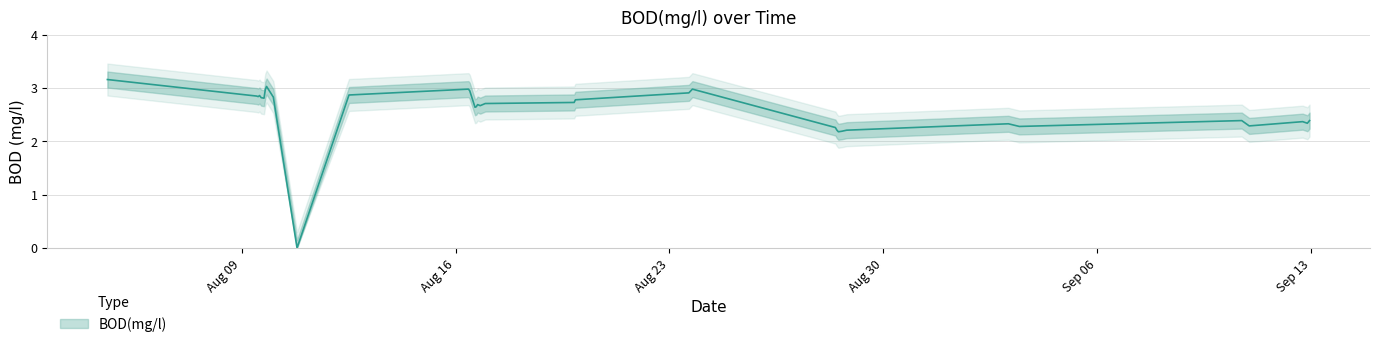

What is the difference between the maximum and minimum values?

3.2